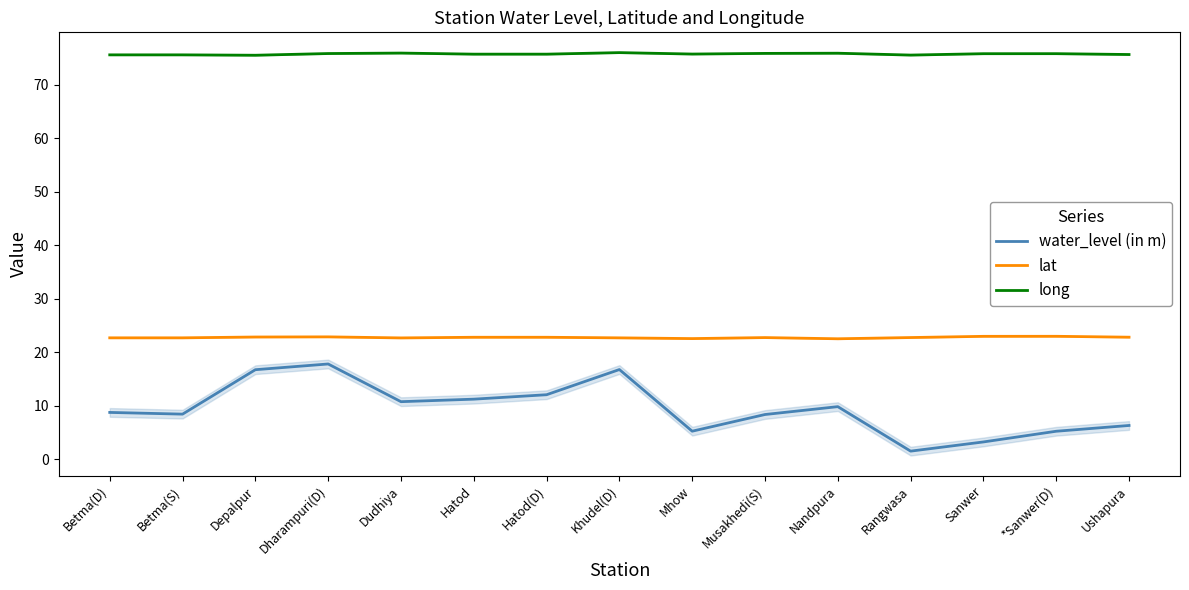

What is the value of the long point at the 9th from the left?

75.8